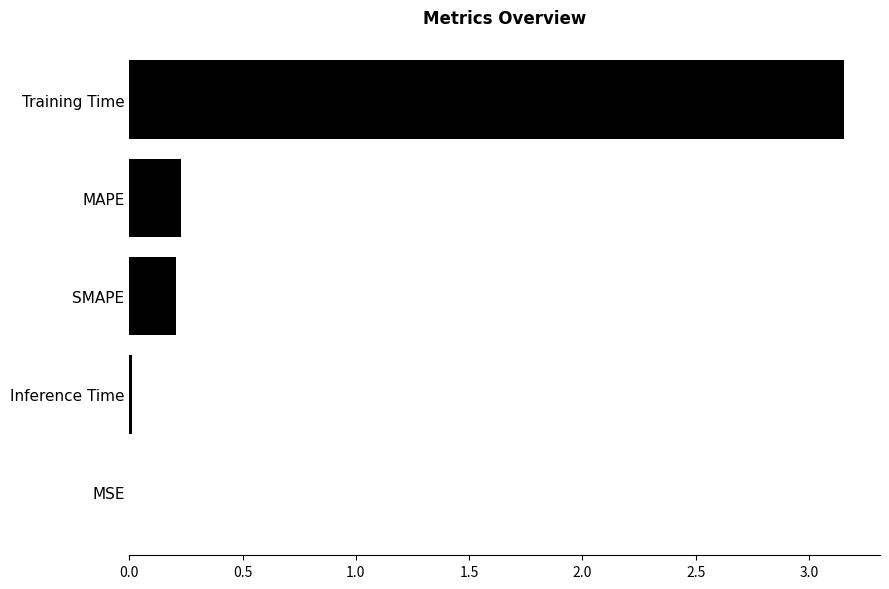

What is the sum of the values at MAPE and SMAPE?

0.4